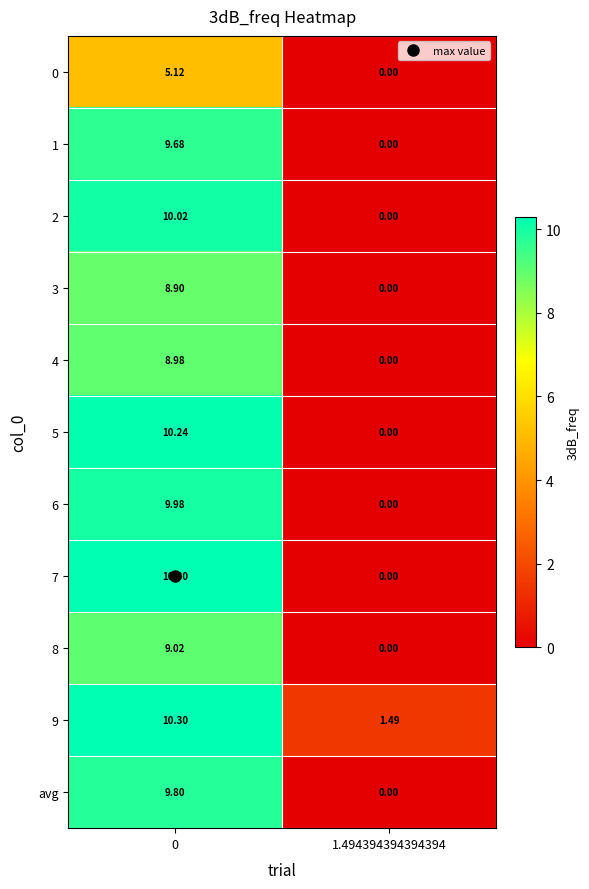

Is the value of 1 at 1.494394394394394 greater than the value of 6 at 0?

No